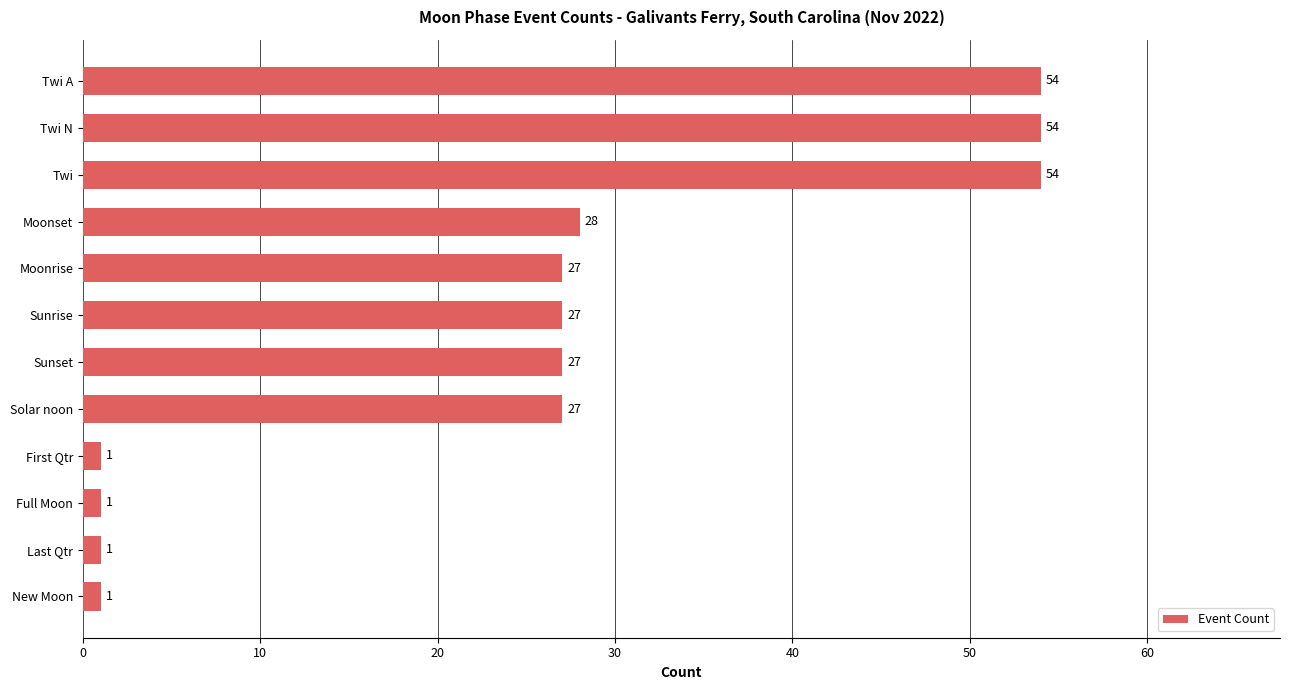

Between Sunset and Full Moon, which is larger?

Sunset